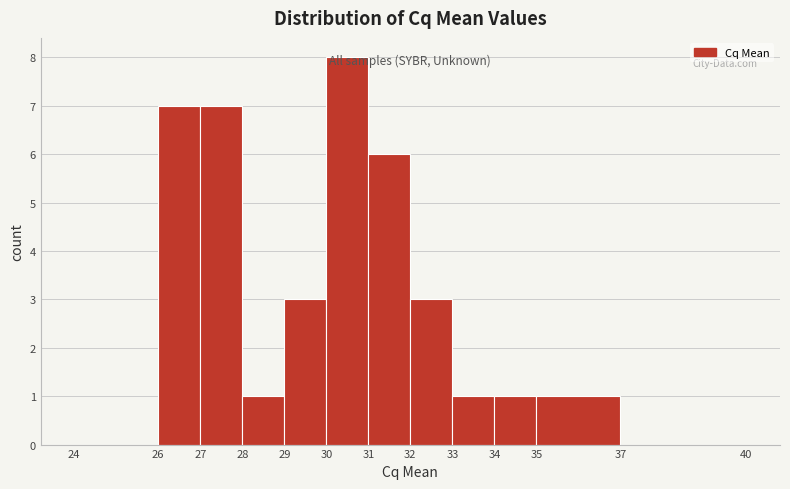

Over which range of the x-axis is the bar tallest?

30 to 31